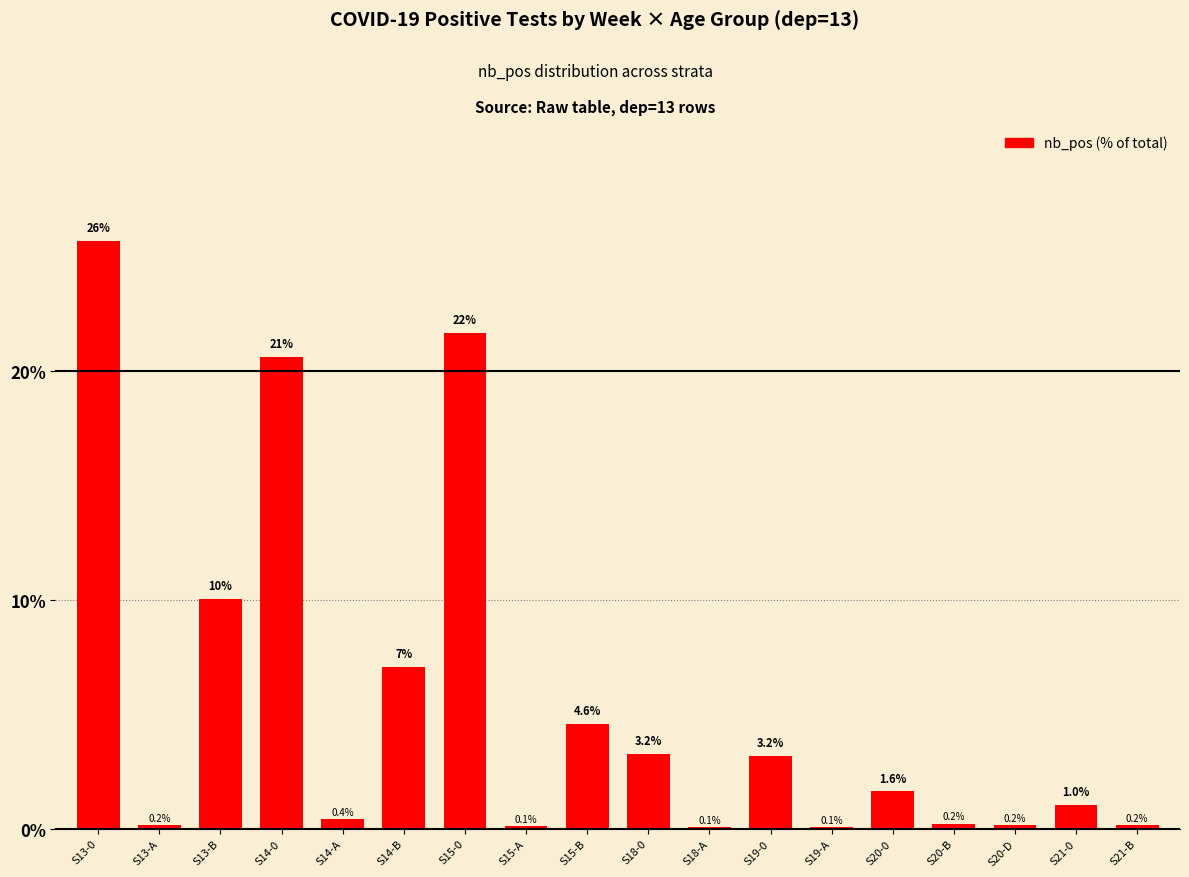

What is the change in value from S18-0 to S20-B?

-3.0